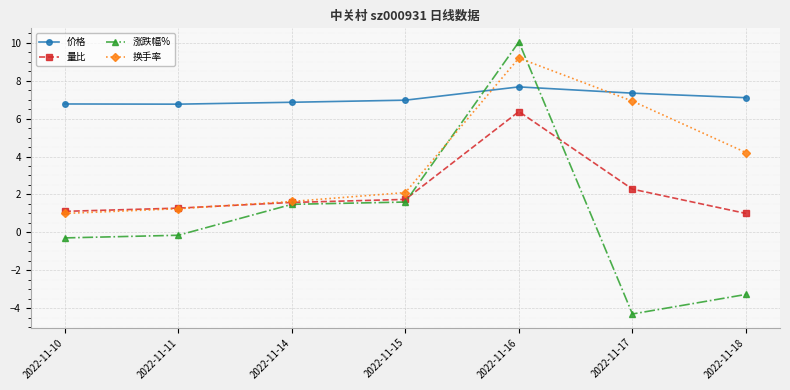

Is the value of 换手率 at 2022-11-18 greater than the value of 量比 at 2022-11-14?

Yes